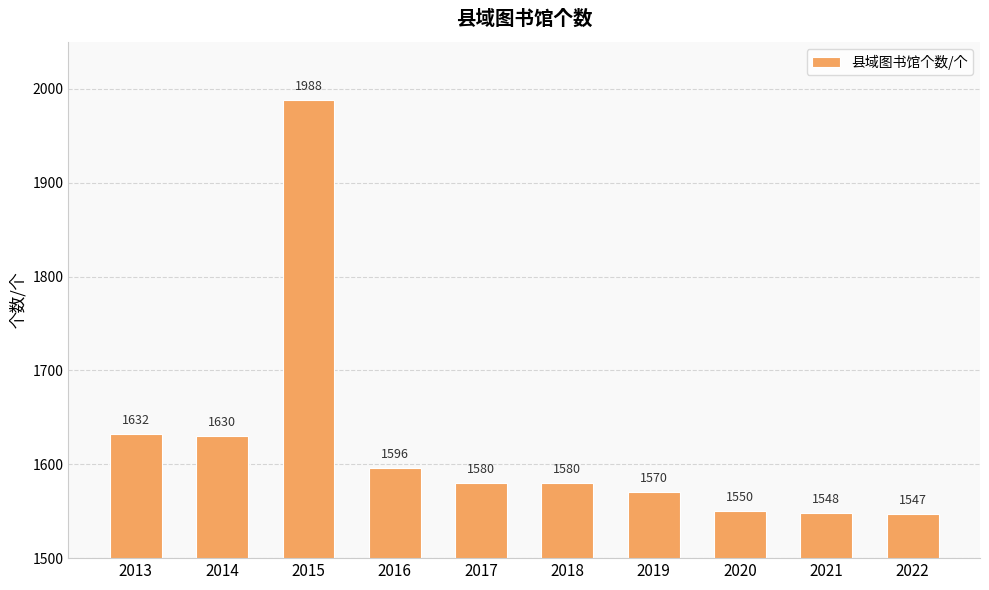

Which has a higher value, 2014 or 2018?

2014